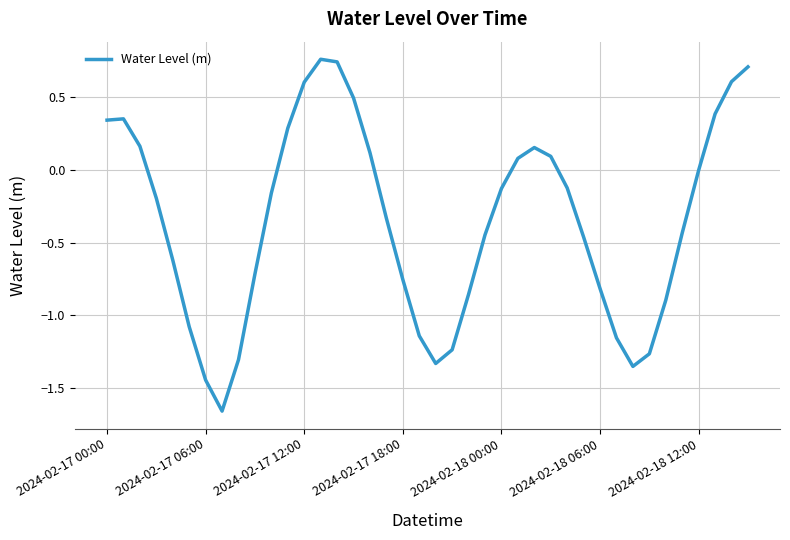

What is the difference between the maximum and minimum values?

2.4